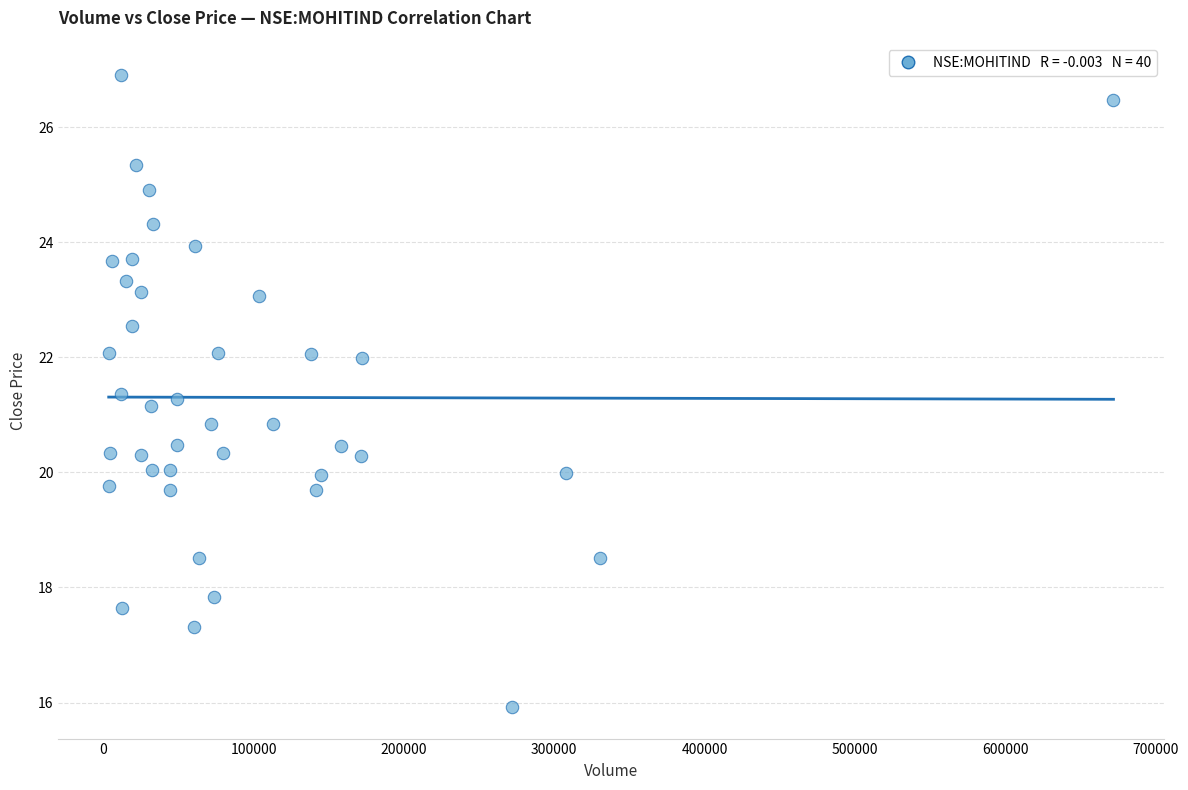

What is the range of X values (max minus min)?

668379.0